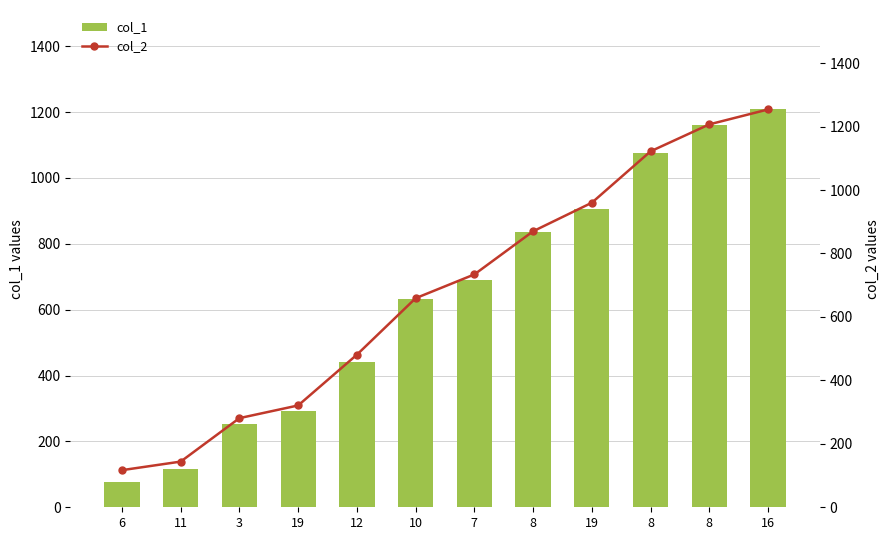

What is the approximate value of col_2 at 7?

734